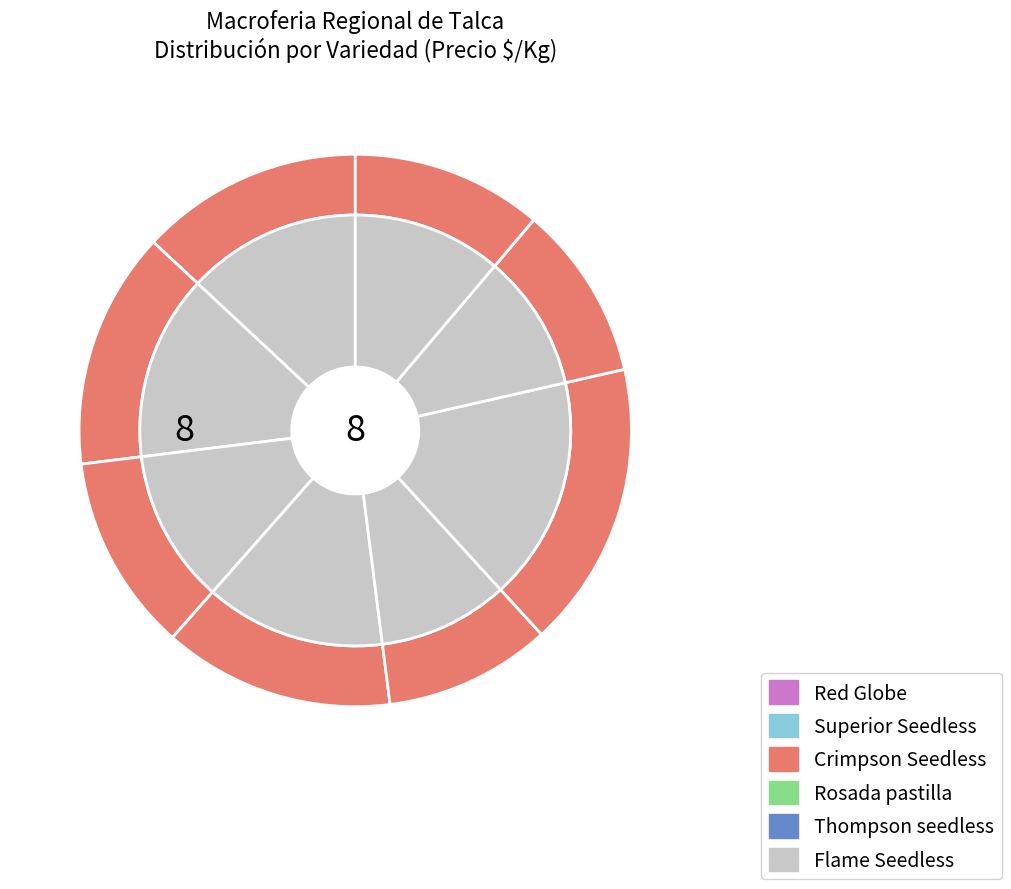

Between Thompson seedless and Superior Seedless, which is larger?

Superior Seedless